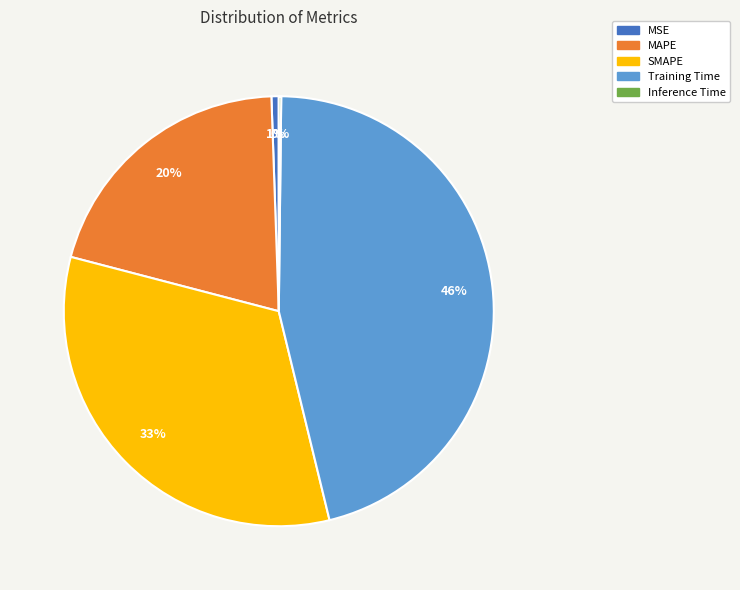

Is it true that Training Time is 54% of the pie?

False